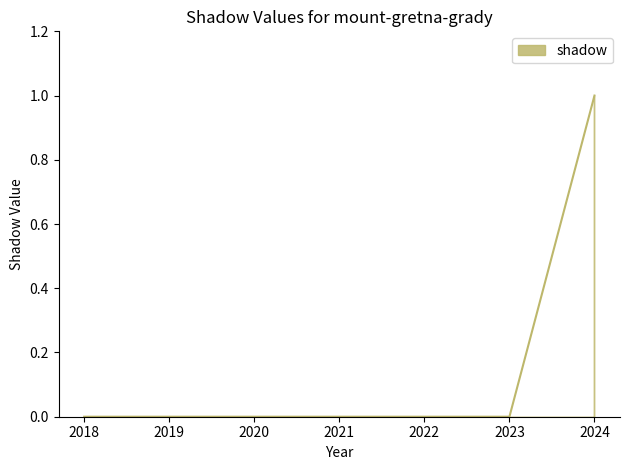

What is the change in value from 2018 to 2024?

+1